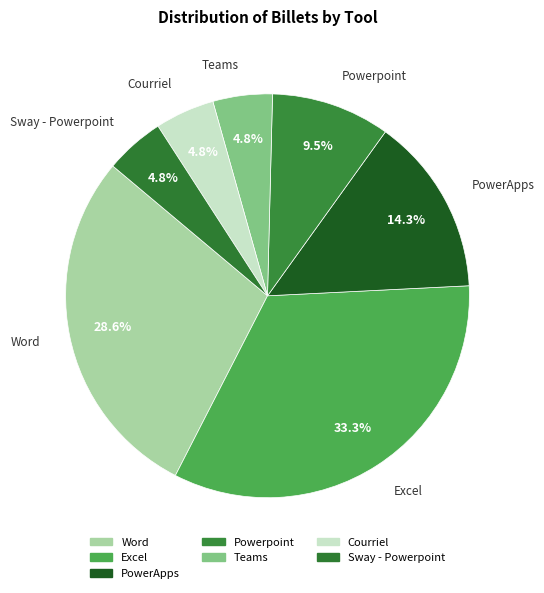

How much of the chart is everything except Powerpoint?

90.5%